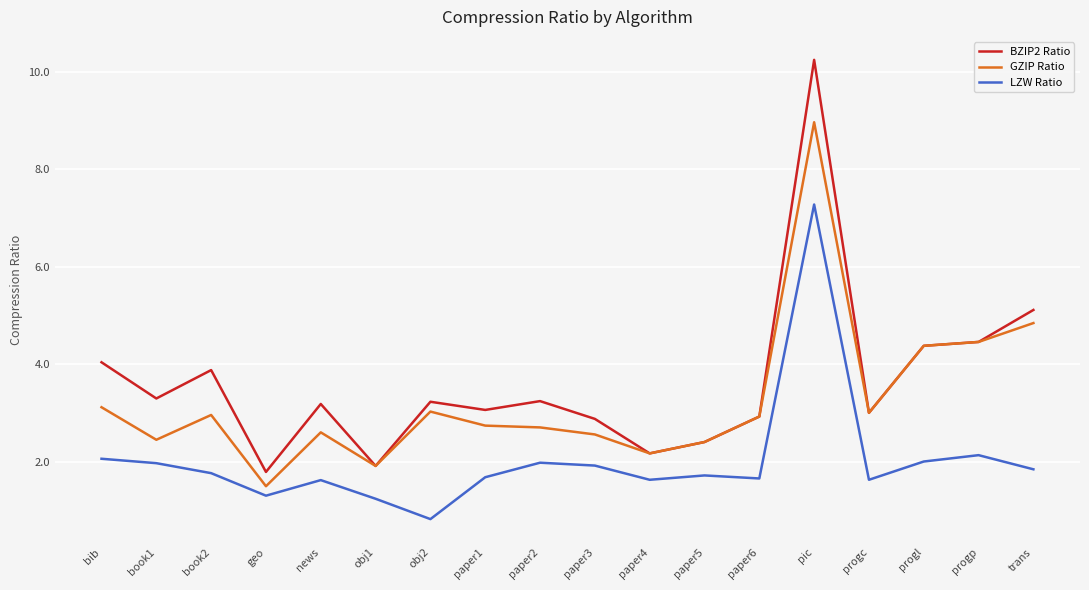

What is the approximate value of BZIP2 Ratio at pic?

10.2